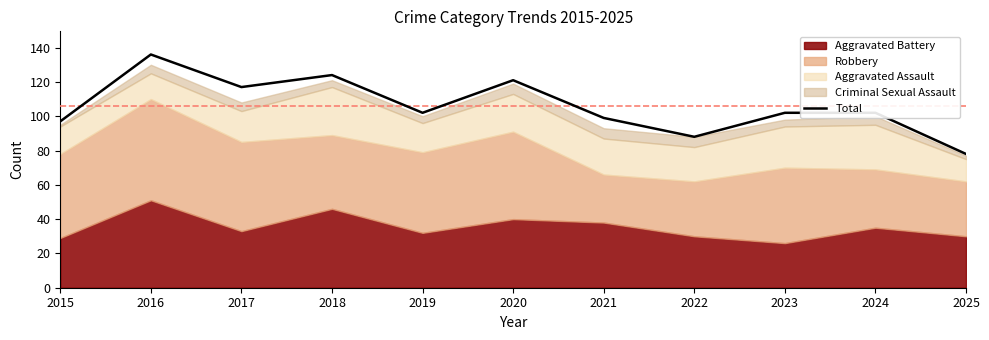

What is the change in value from 2020 to 2021?

-22